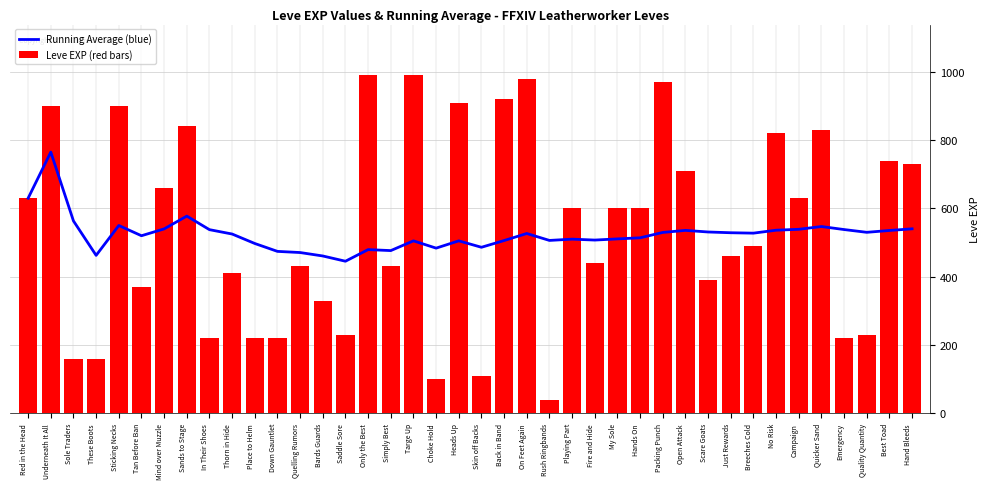

What are all the series names shown in the legend?

Running Average (blue), Leve EXP (red bars)